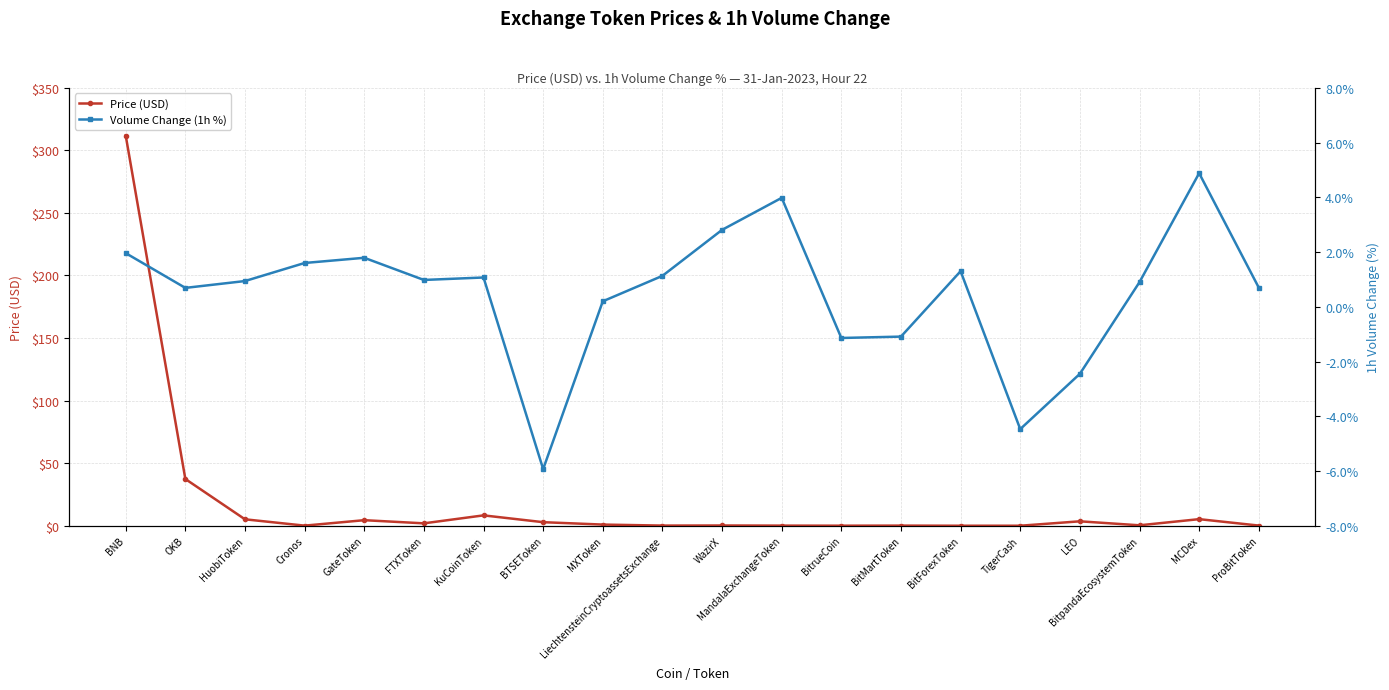

What position from the right is OKB?

19